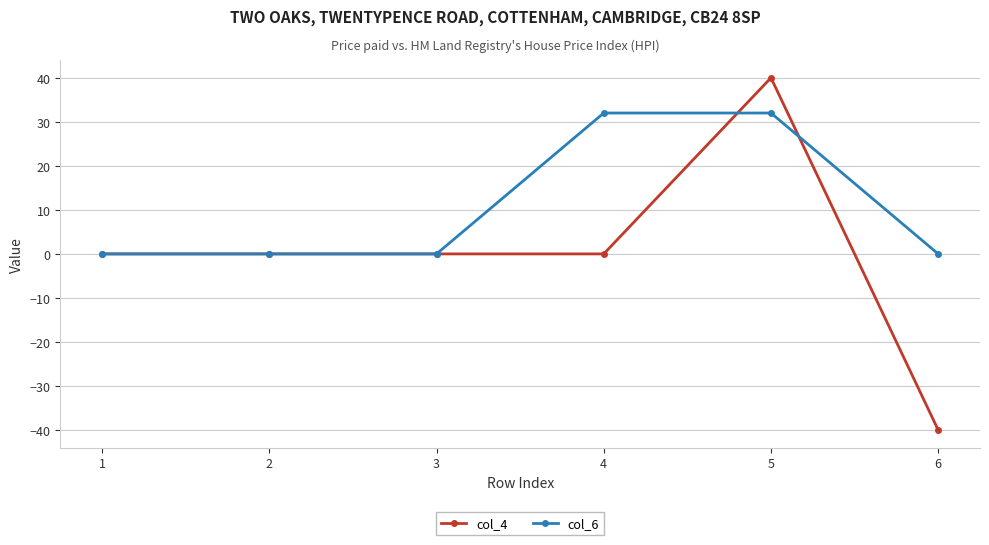

How many lines are shown in the chart?

2